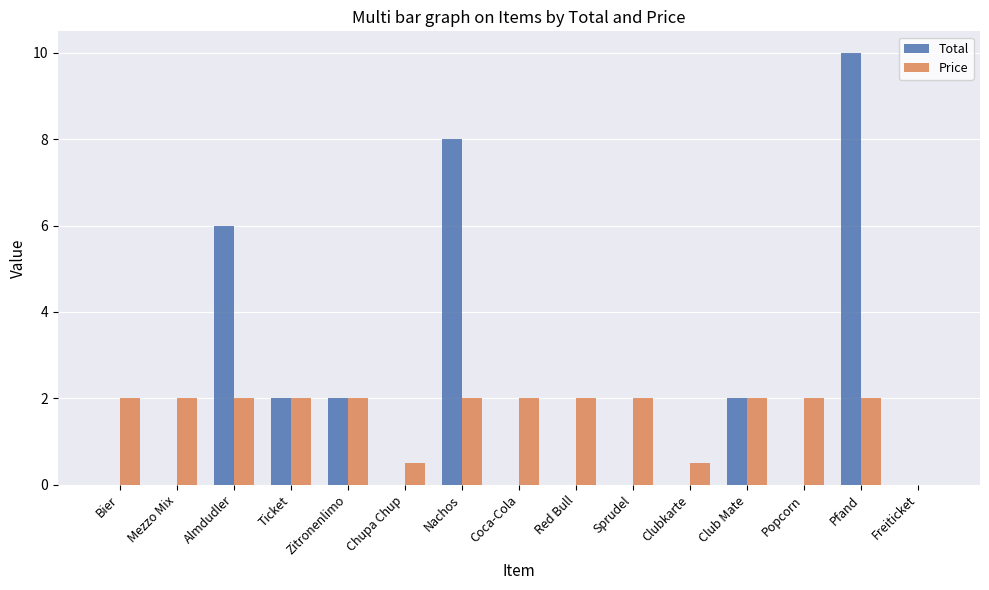

What is the average value of the Total series?

2.0